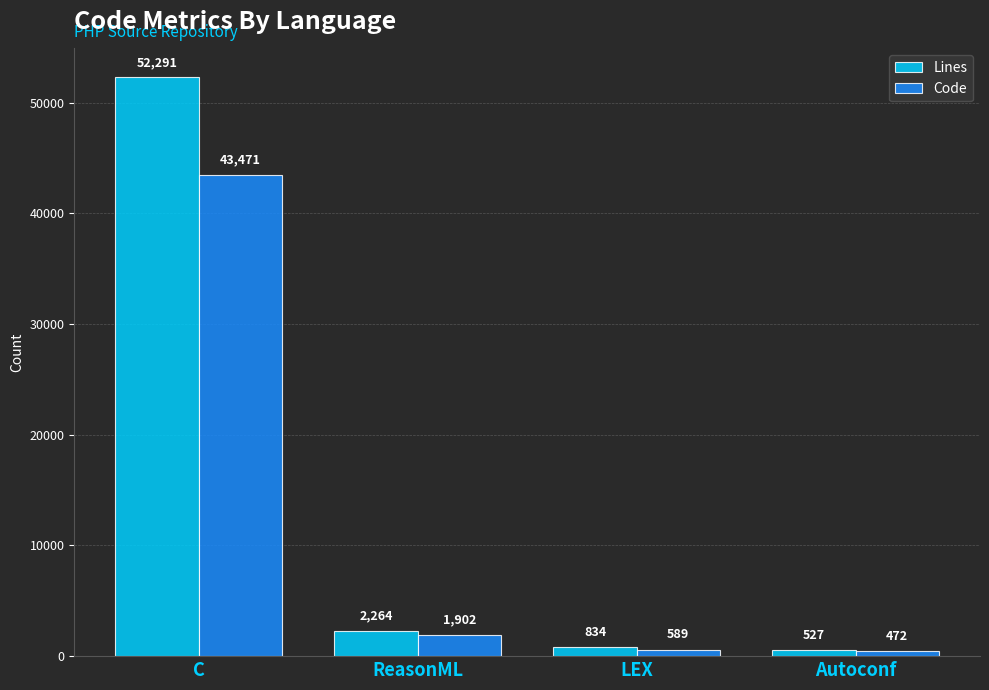

Which series has the largest total across all categories?

Lines